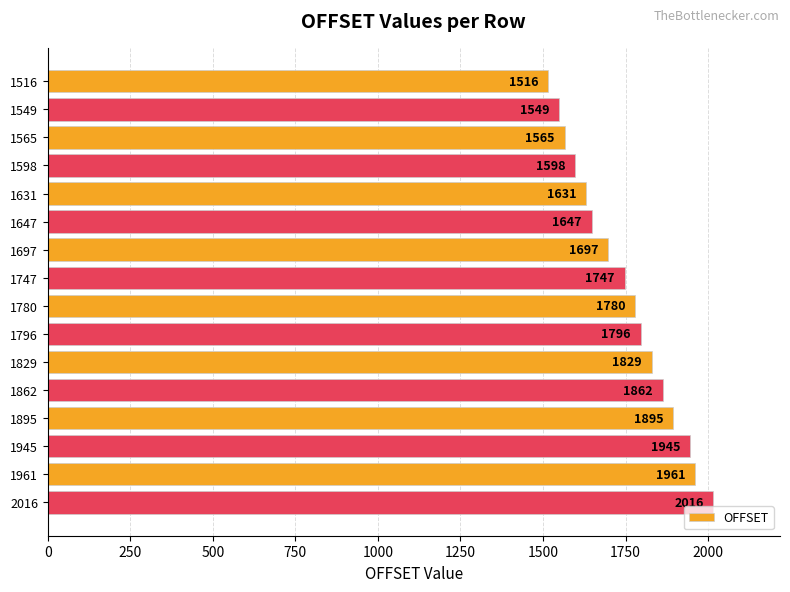

Are the bars horizontal?

Yes